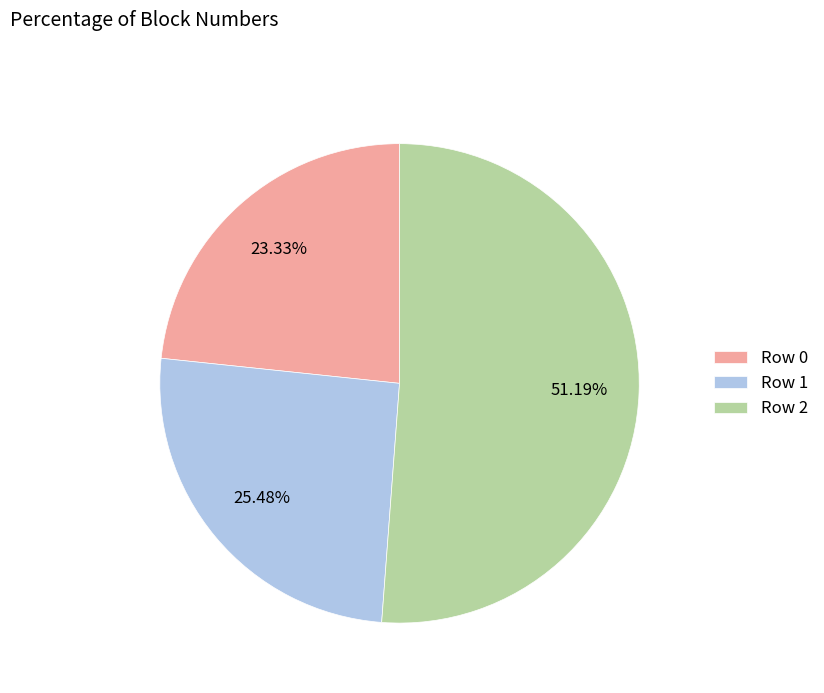

What is the ratio of the value at Row 2 to the value at Row 0?

2.2